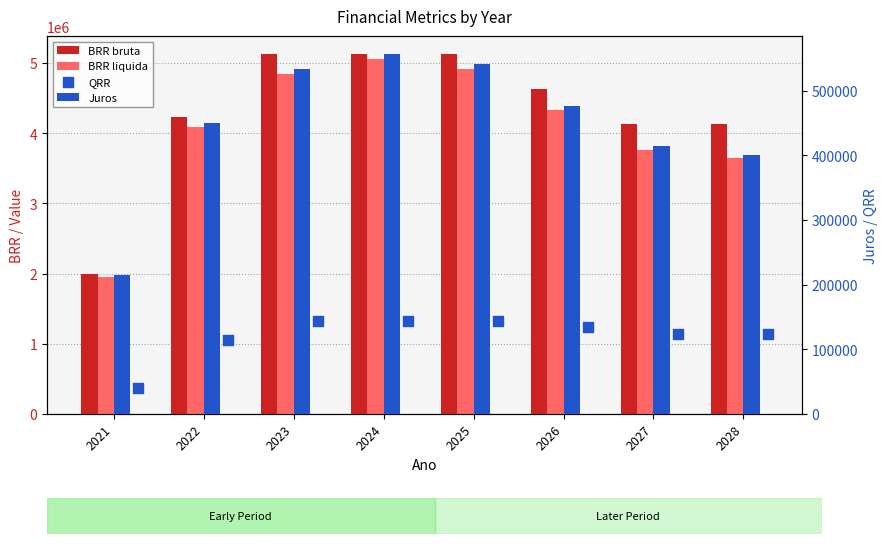

At which category is the sum across all series the highest?

2024